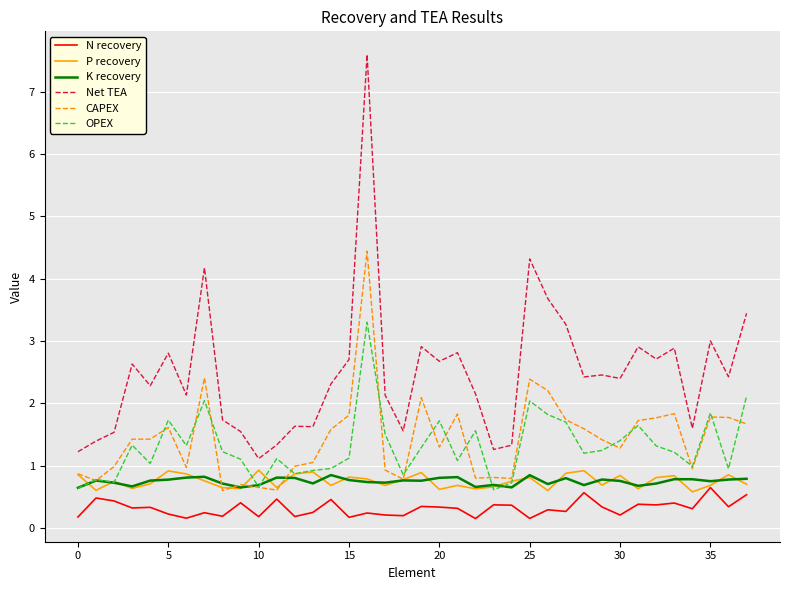

True or false: OPEX and Net TEA cross at least once.

False